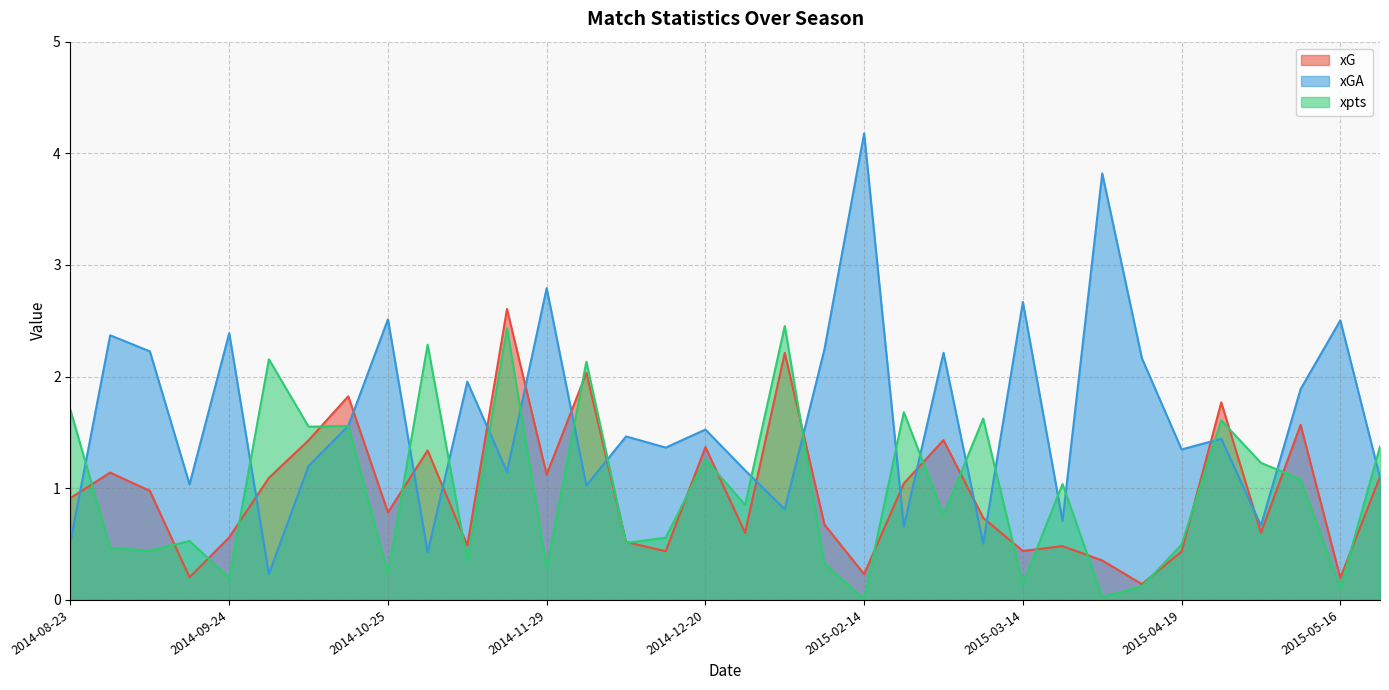

In xG, how many points are lower than both neighbors (excluding endpoints)?

11